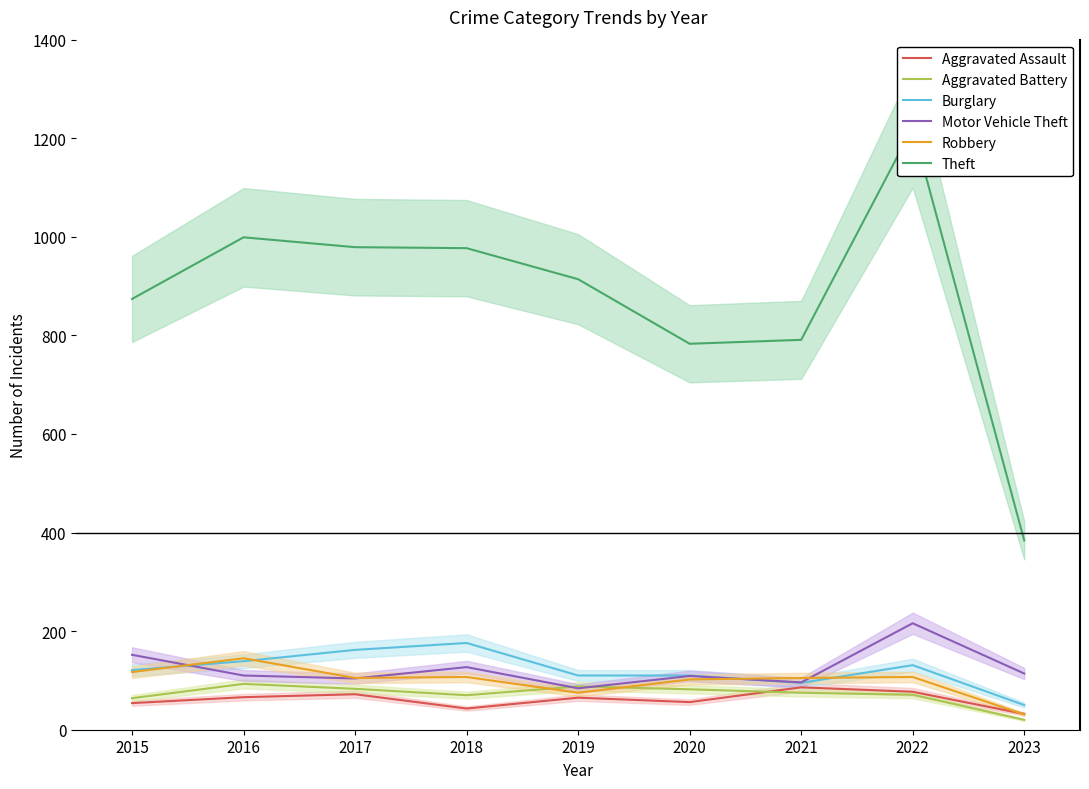

Reading left to right, transcribe all the data shown in this chart.

Aggravated Assault: 54	66	72	43	65	56	86	77	32
Aggravated Battery: 64	93	83	70	88	82	75	71	20
Burglary: 121	139	162	176	110	110	95	131	50
Motor Vehicle Theft: 152	110	104	127	84	109	96	216	114
Robbery: 117	145	105	107	75	102	105	107	31
Theft: 874	999	979	977	914	783	791	1222	384